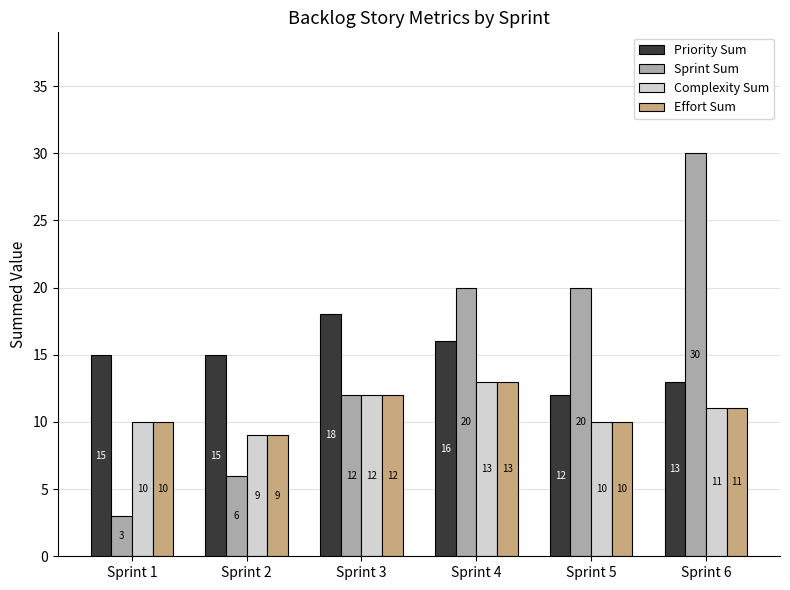

Is the value of Complexity Sum at Sprint 2 greater than the value of Priority Sum at Sprint 1?

No